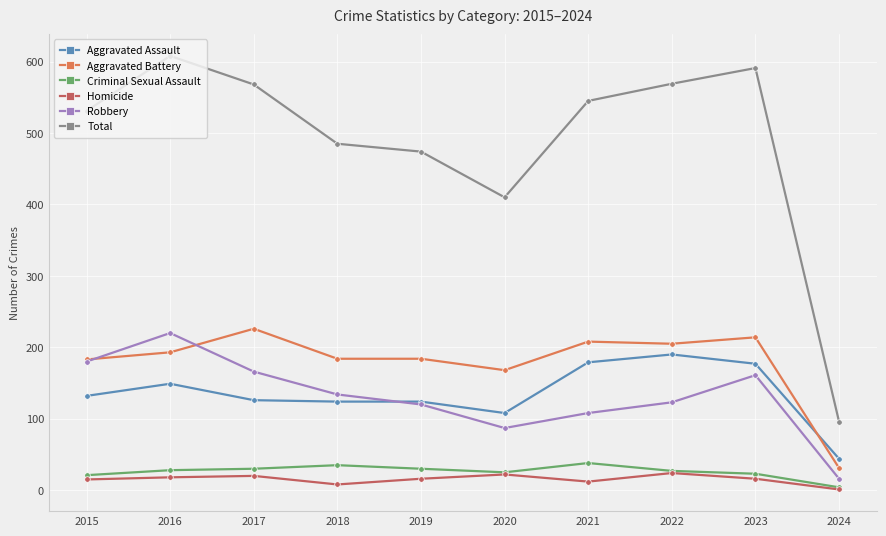

What is the maximum value shown in the chart?

608